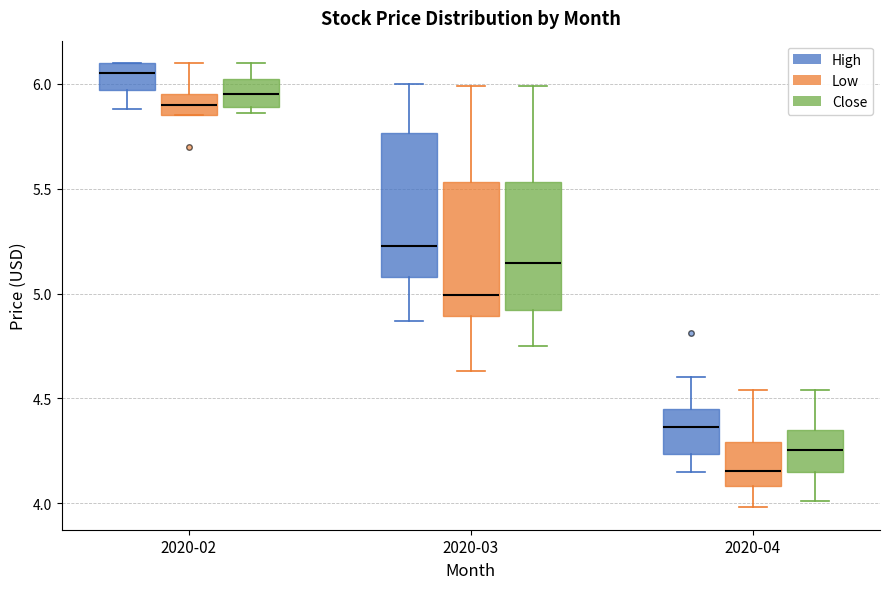

Reading left to right, read every box against the y-axis: the position of its median line, the range the box covers, and the ends of its whiskers. The values are not printed on the chart, so give them approximately, as read against the axis.

2020-02 (High): median 6.05, box 5.95 to 6.10, whiskers 5.90 to 6.10
2020-02 (Low): median 5.90, box 5.85 to 5.95, whiskers 5.85 to 6.10
2020-02 (Close): median 5.95, box 5.90 to 6.00, whiskers 5.85 to 6.10
2020-03 (High): median 5.20, box 5.10 to 5.75, whiskers 4.85 to 6.00
2020-03 (Low): median 5.00, box 4.90 to 5.55, whiskers 4.65 to 6.00
2020-03 (Close): median 5.15, box 4.90 to 5.55, whiskers 4.75 to 6.00
2020-04 (High): median 4.35, box 4.25 to 4.45, whiskers 4.15 to 4.60
2020-04 (Low): median 4.15, box 4.10 to 4.30, whiskers 4.00 to 4.55
2020-04 (Close): median 4.25, box 4.15 to 4.35, whiskers 4.00 to 4.55